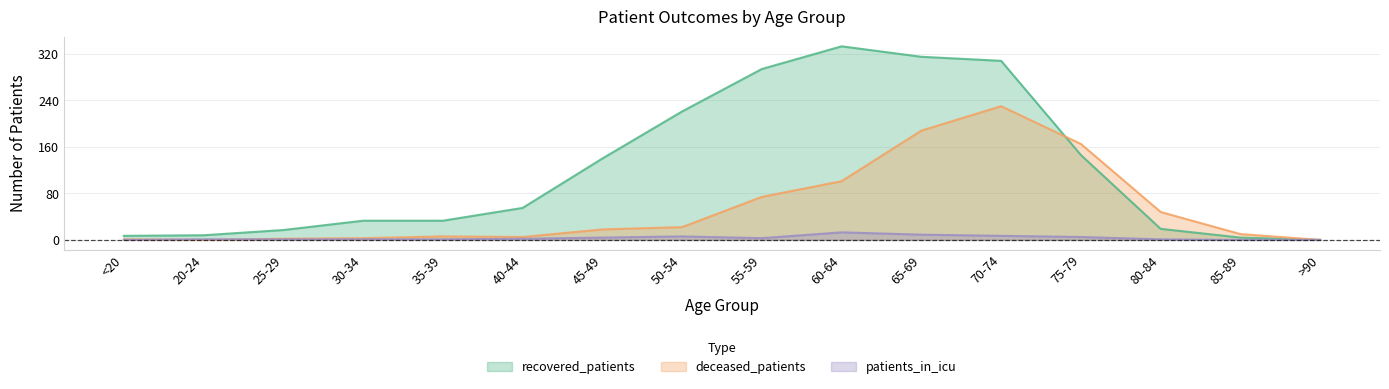

How many lines are shown in the chart?

3